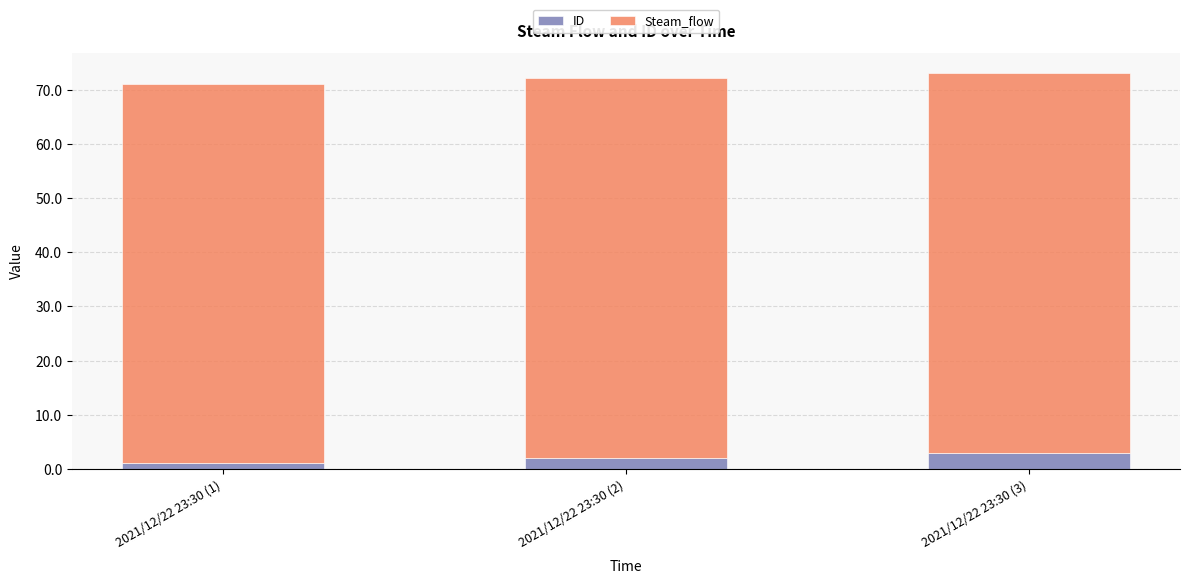

What is the maximum value for ID?

3.0